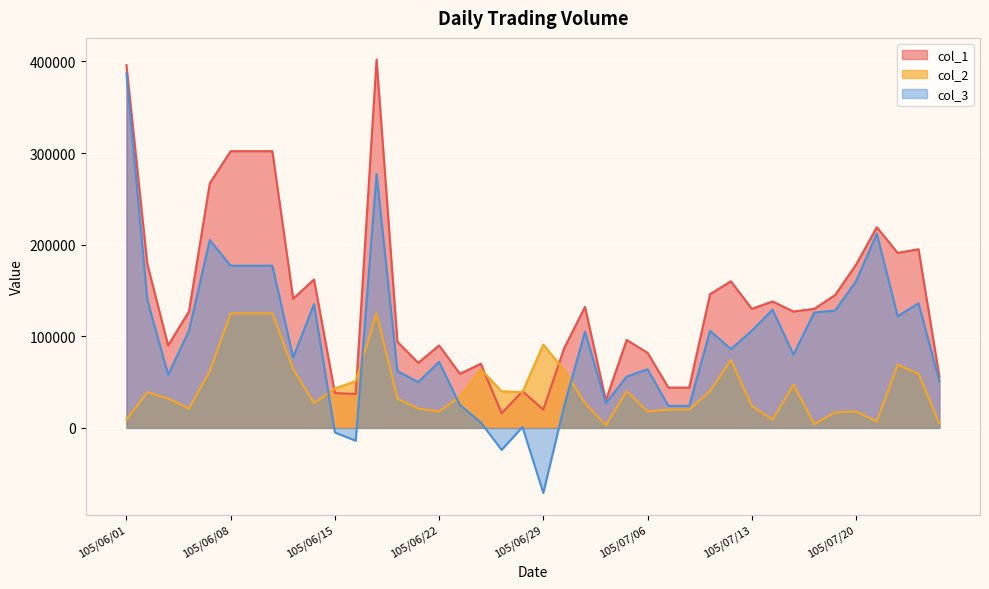

At which label does col_1 first exceed 130000?

105/06/01